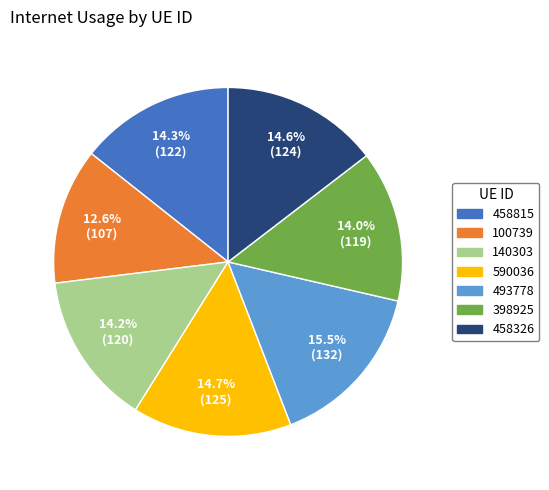

How many slices are in this pie chart?

7